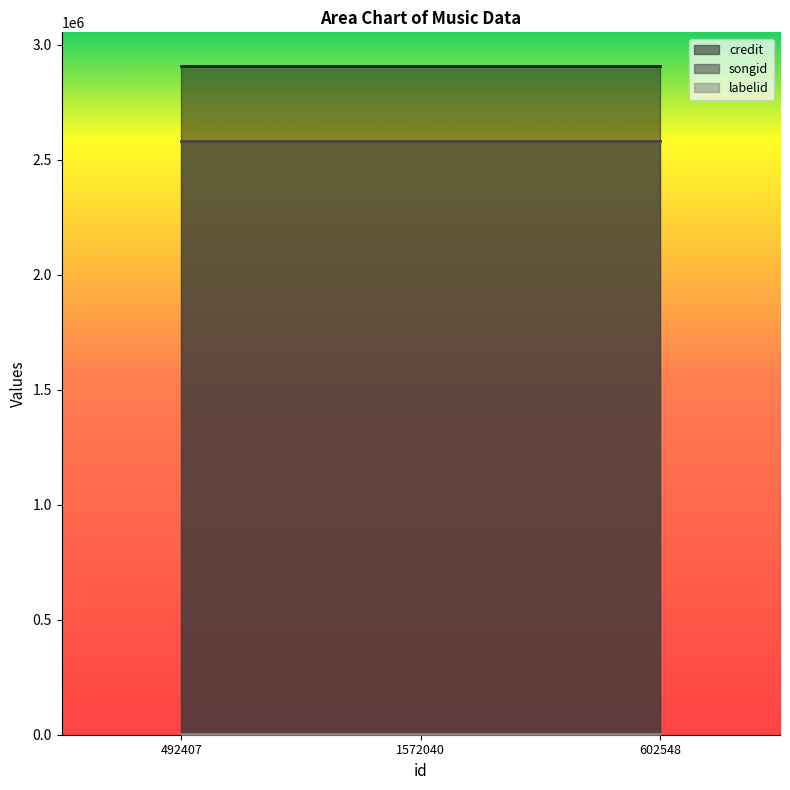

Read the songid value at 492407.

2581994